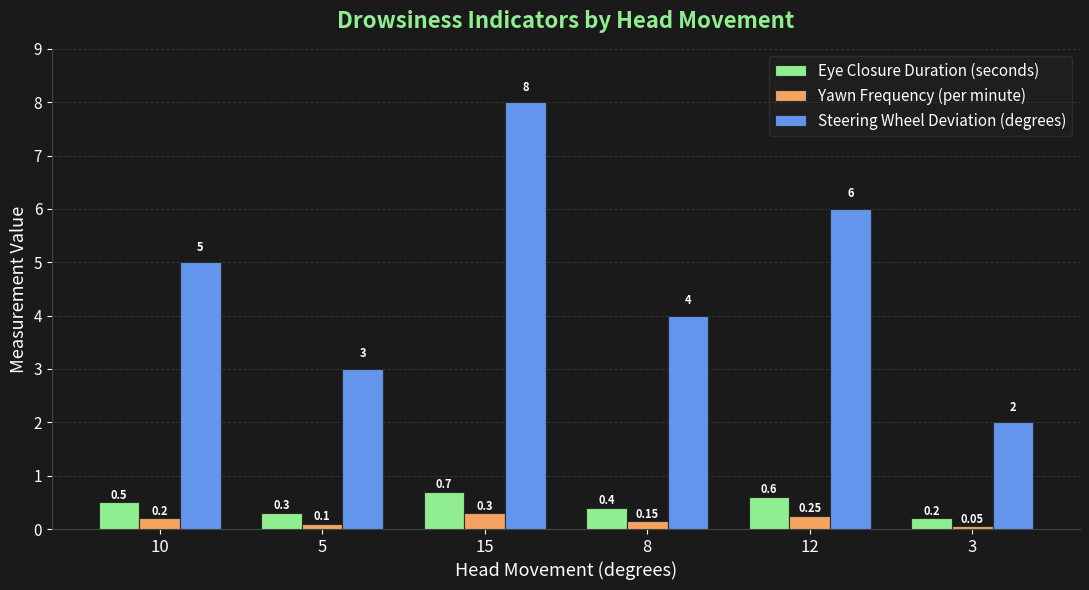

Rank the series by their maximum value, from lowest to highest.

Yawn Frequency (per minute), Eye Closure Duration (seconds), Steering Wheel Deviation (degrees)